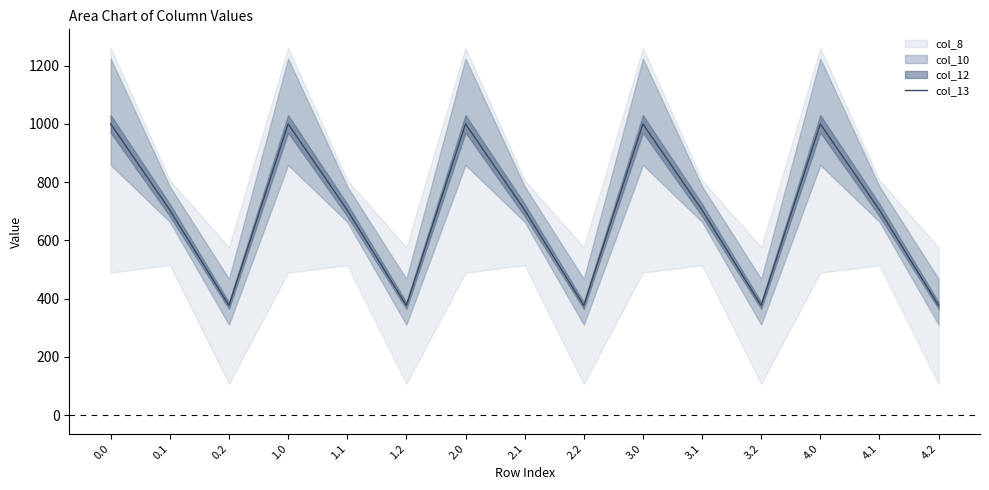

What is the difference between the values at 1.0 and 1.1?

295.8